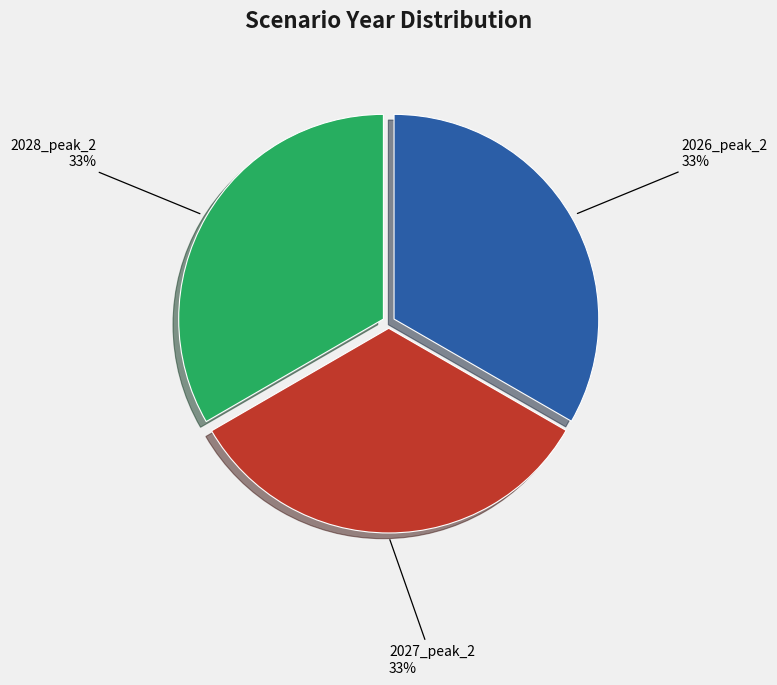

Is there a majority slice in this chart?

No